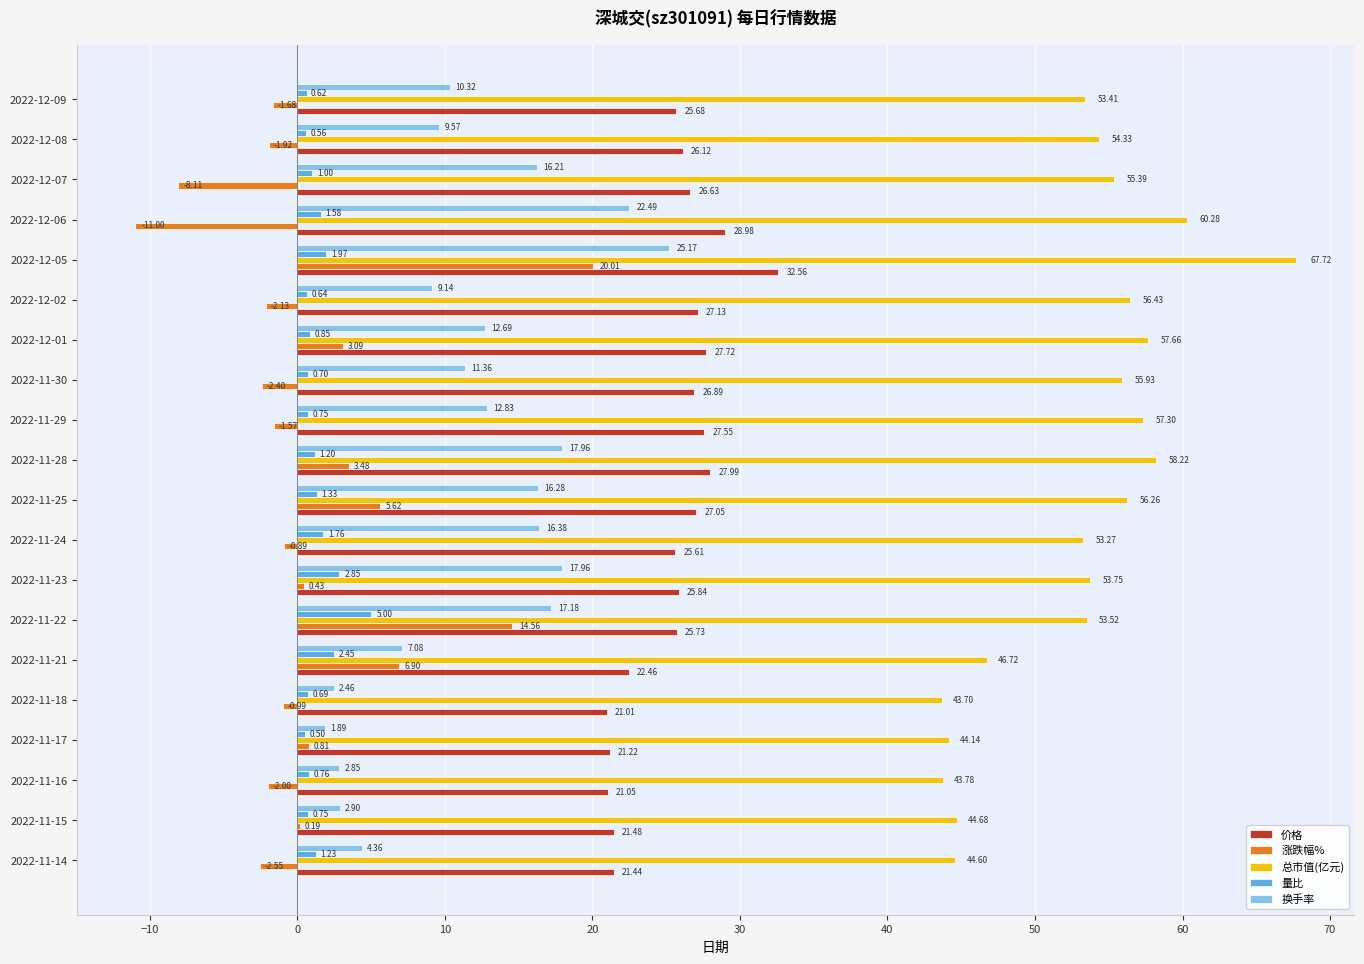

What is the sum of all 换手率 values?

237.1